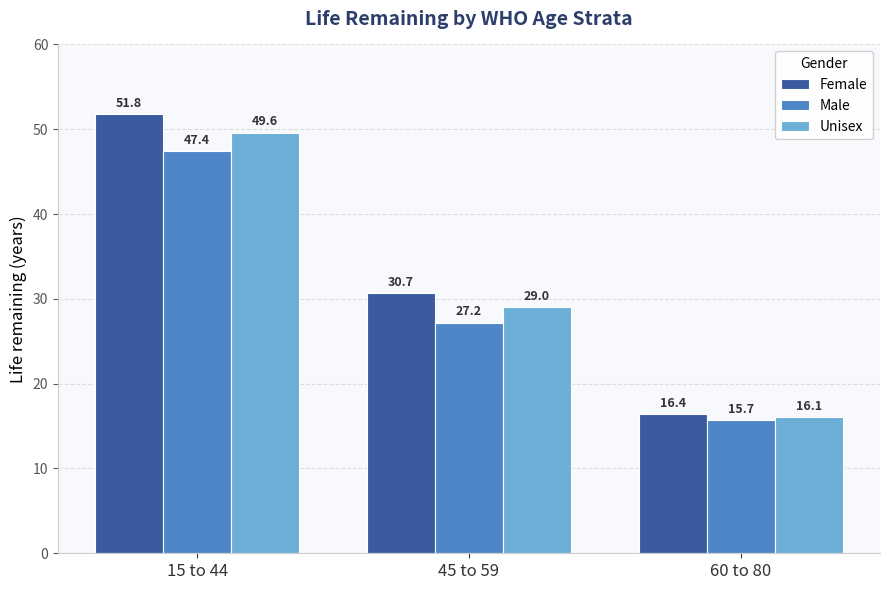

What position from the left is 60 to 80?

3